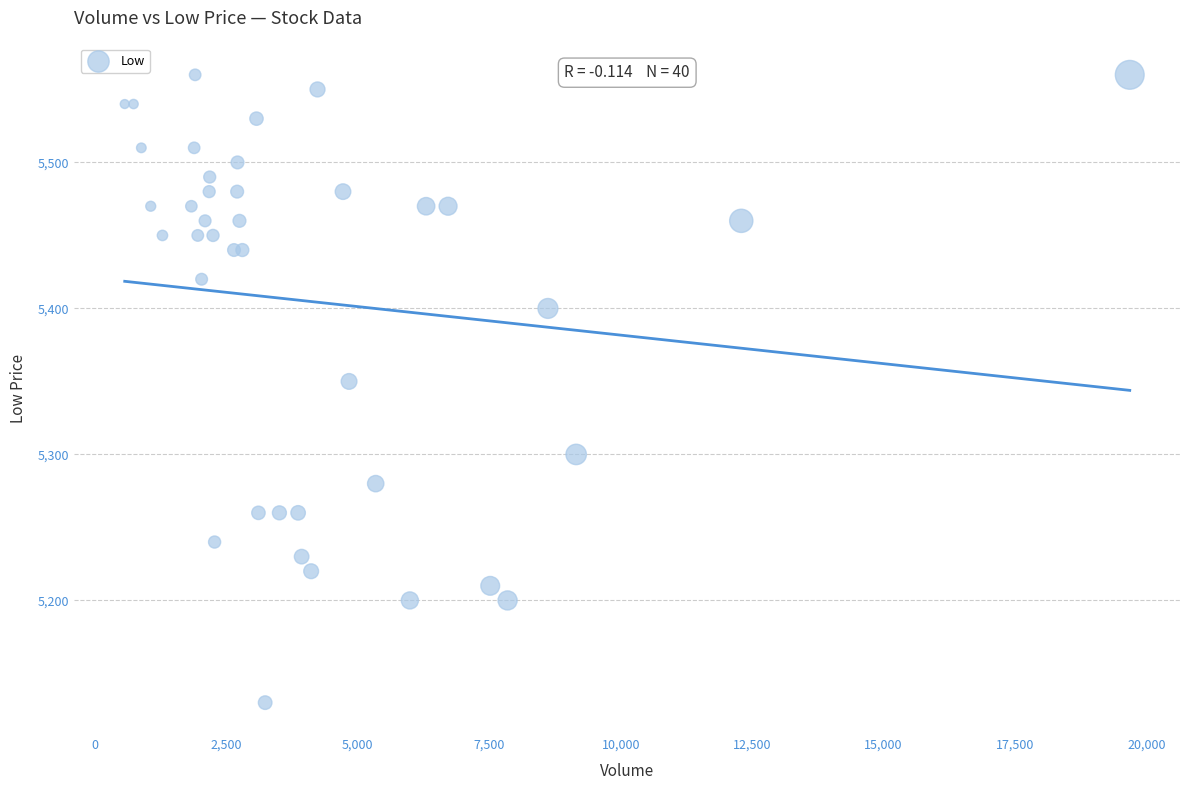

What Y value in the scatter plot is closest to 5345?

5350